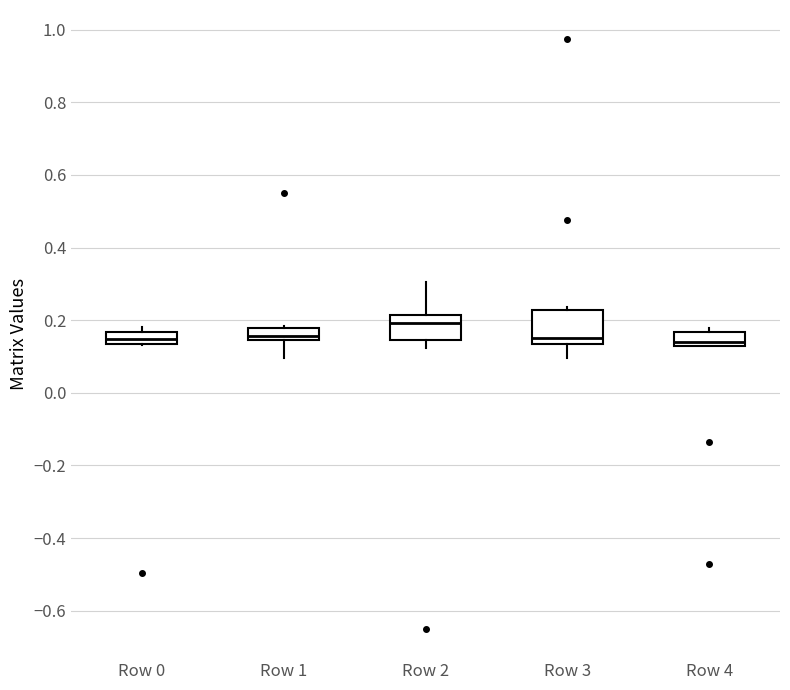

Reading left to right, read every box against the y-axis: the position of its median line, the range the box covers, and the ends of its whiskers. The values are not printed on the chart, so give them approximately, as read against the axis.

Row 0: median 0.14 (inside the box), box 0.14 to 0.16, whiskers 0.14 to 0.18
Row 1: median 0.16, box 0.14 to 0.18, whiskers 0.10 to 0.18
Row 2: median 0.20, box 0.14 to 0.22, whiskers 0.12 to 0.30
Row 3: median 0.16, box 0.14 to 0.22, whiskers 0.10 to 0.24
Row 4: median 0.14, box 0.12 to 0.16, whiskers 0.12 to 0.18